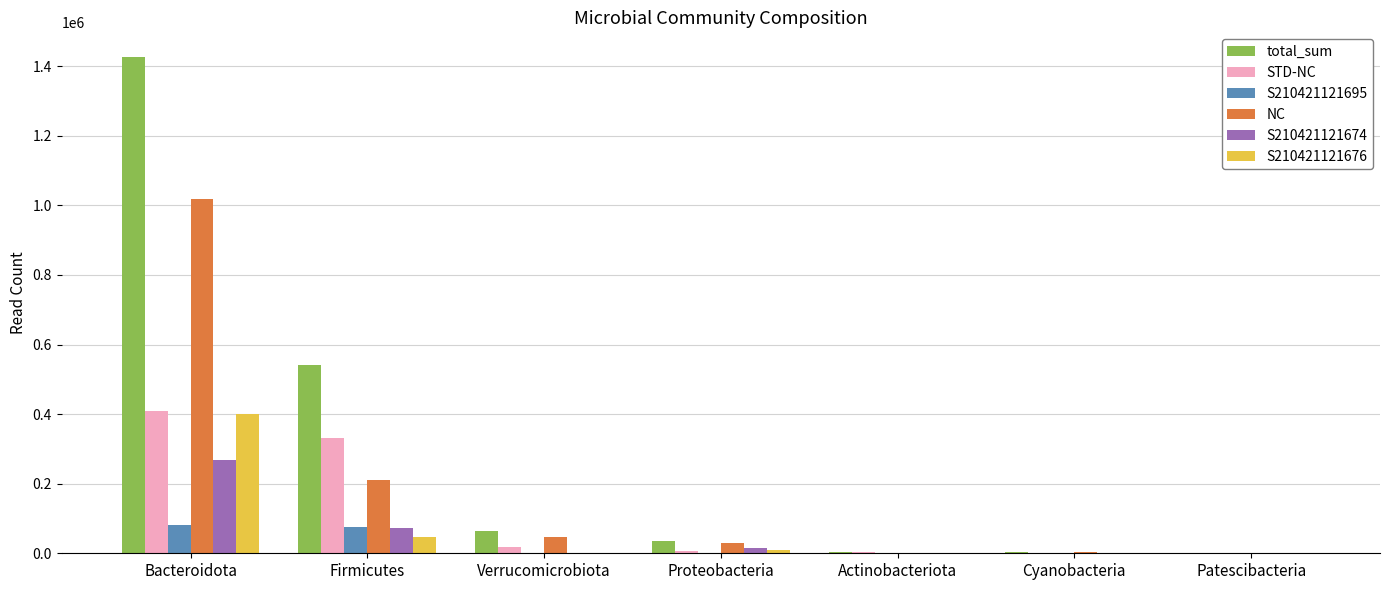

What is the sum of all S210421121676 values?

461101